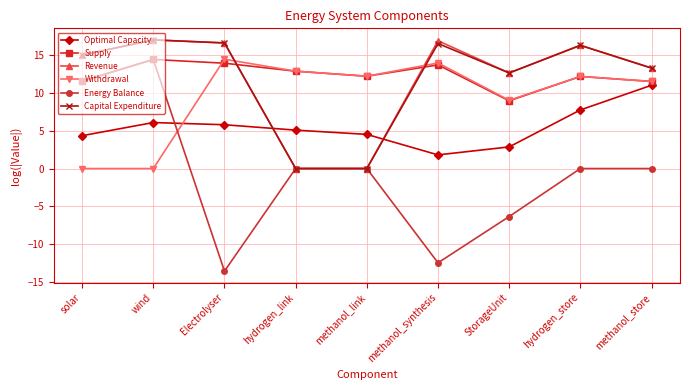

What is the difference between the Withdrawal values at methanol_synthesis and methanol_store?

2.4